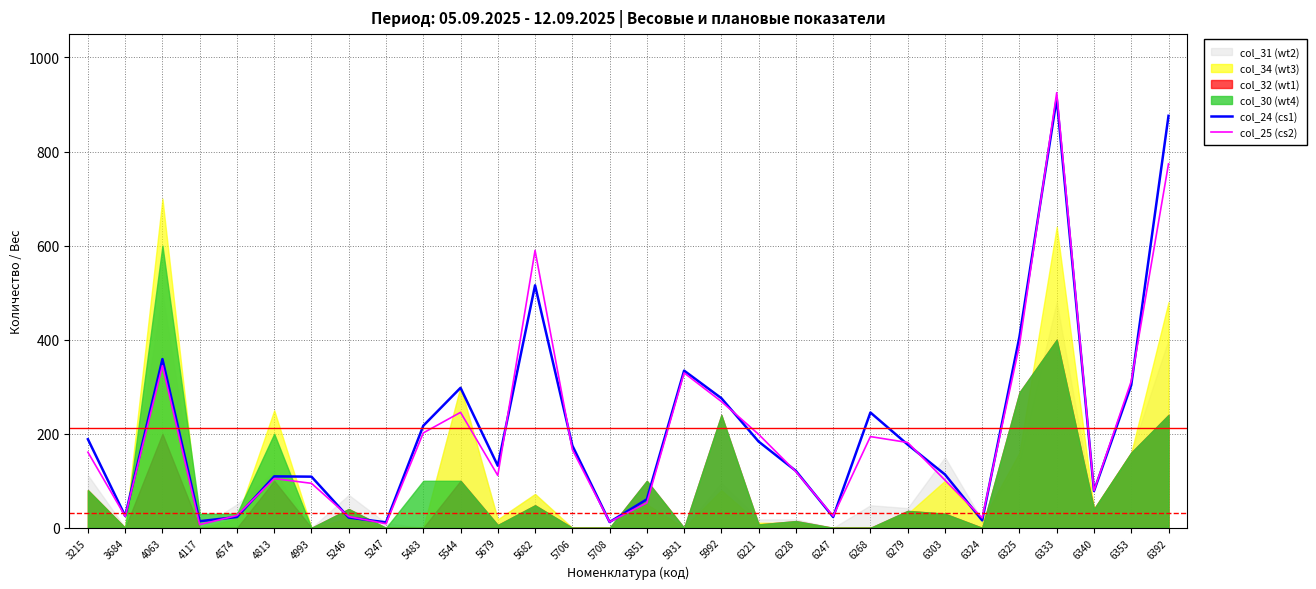

How many times do col_25 (cs2) and col_24 (cs1) cross each other?

18